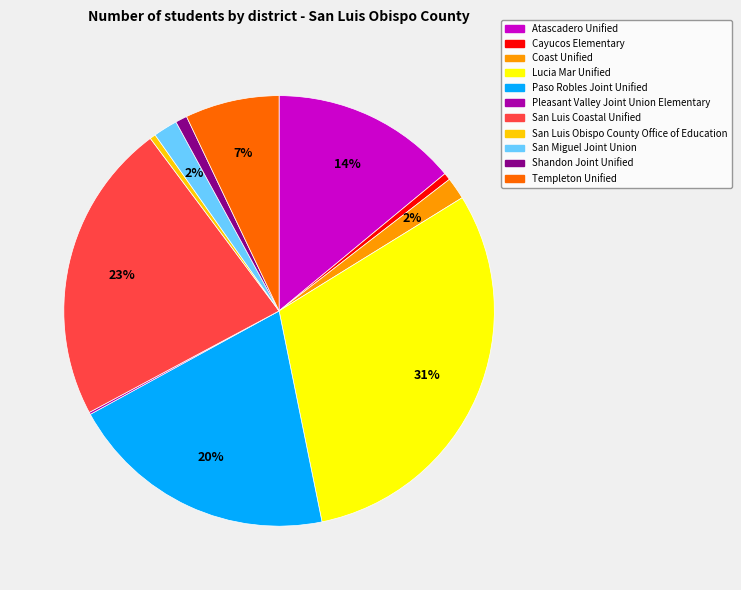

Between Coast Unified and Paso Robles Joint Unified, which is larger?

Paso Robles Joint Unified